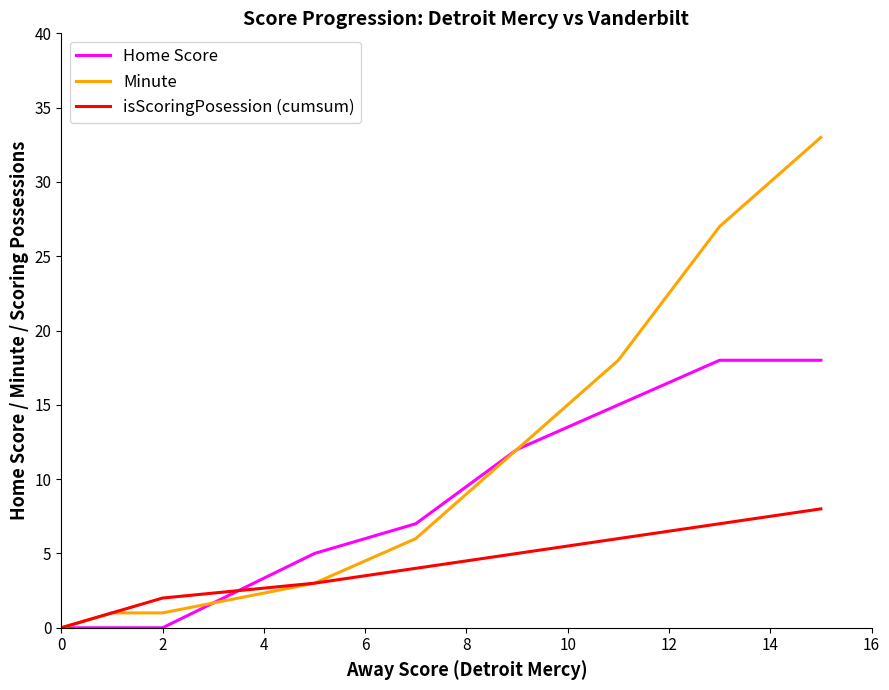

How many categories are shown in the chart?

9